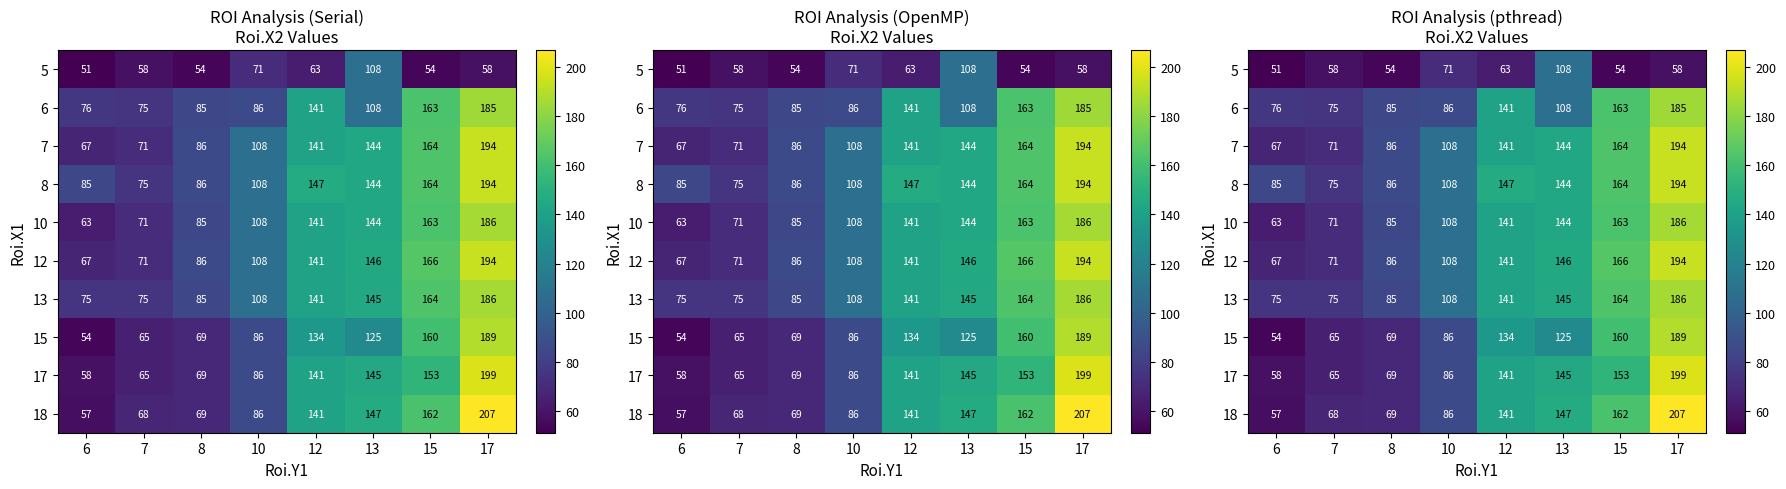

Is it true that 18 equals 49 at 15?

False